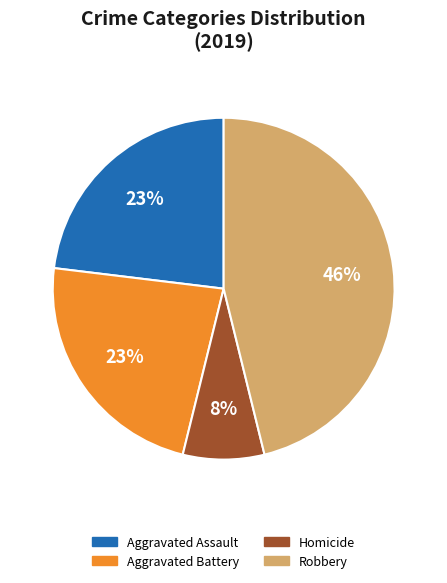

To the nearest percent, what percentage of the pie is Aggravated Assault?

23%